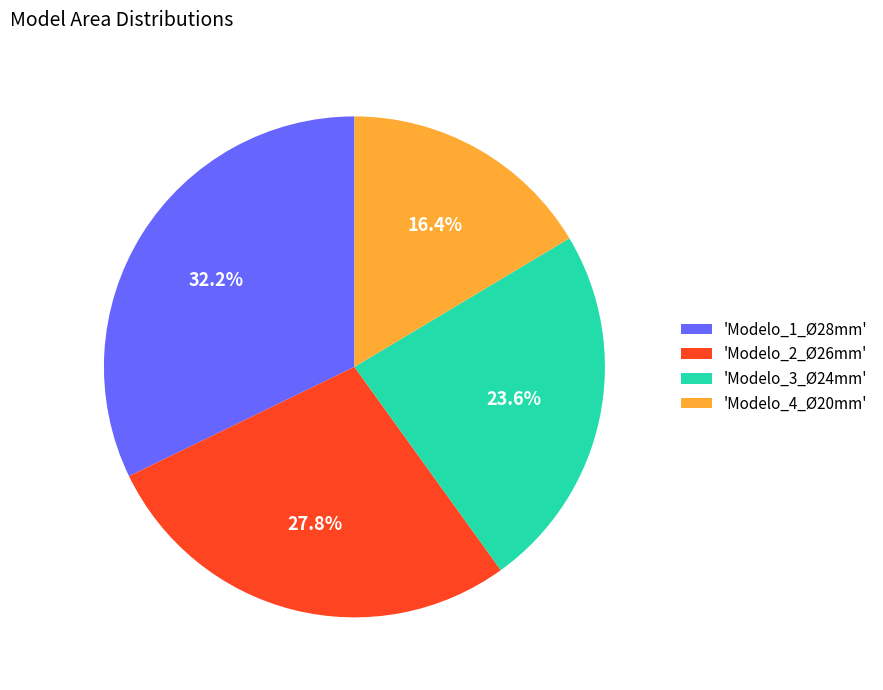

Is there any slice that represents more than half of the pie?

No